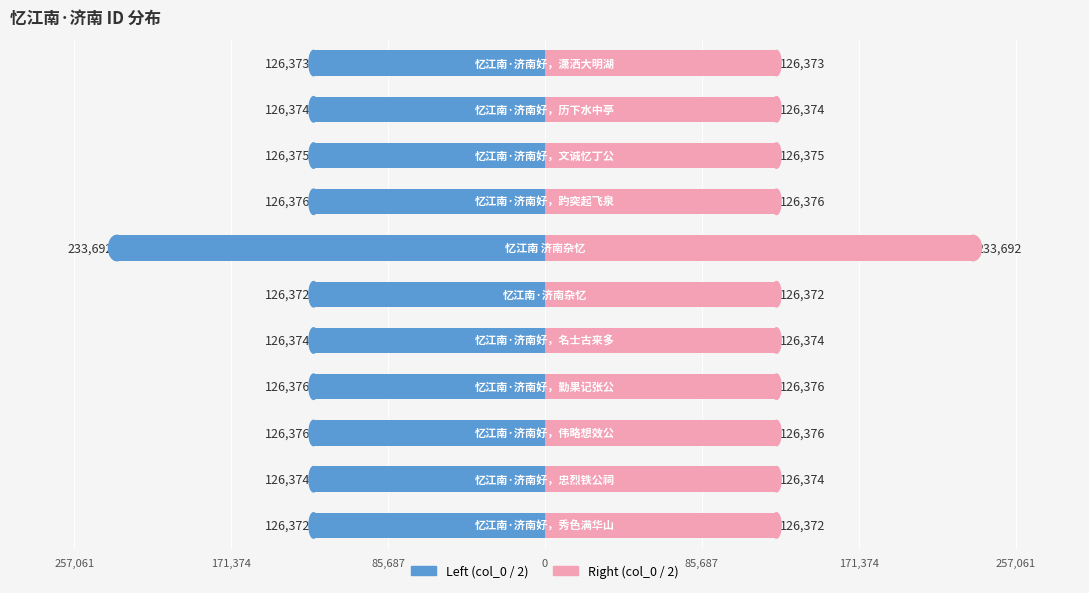

Is it true that Left (col_0 / 2) equals -126372.5 at 10?

True